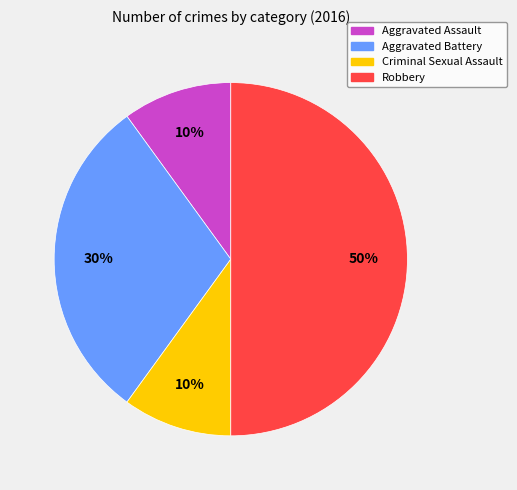

To the nearest percent, what is the combined percentage of Aggravated Battery and Criminal Sexual Assault?

40%